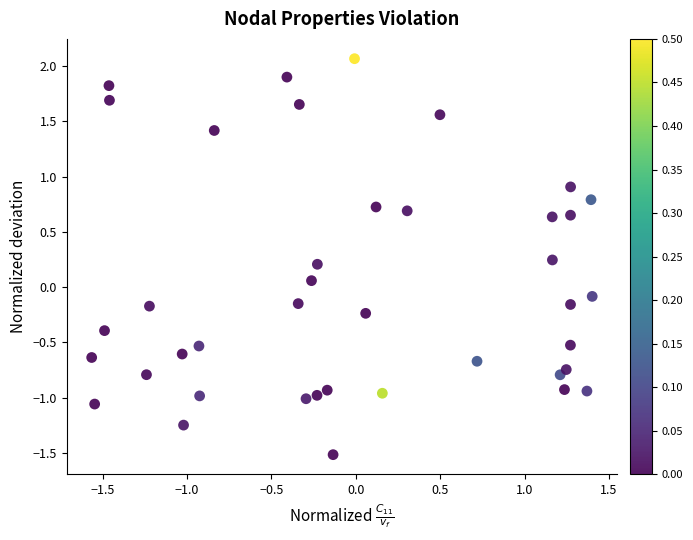

What is the range of X values (max minus min)?

3.0